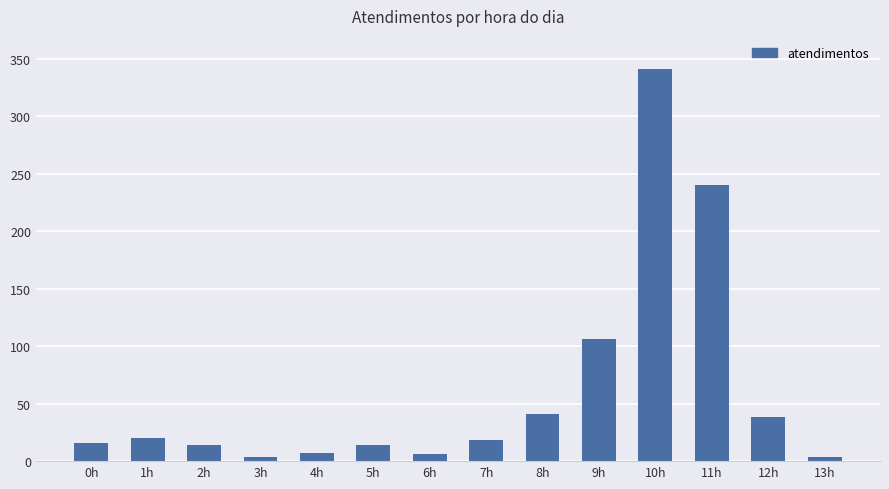

What is the sum of the values at 6h and 11h?

246